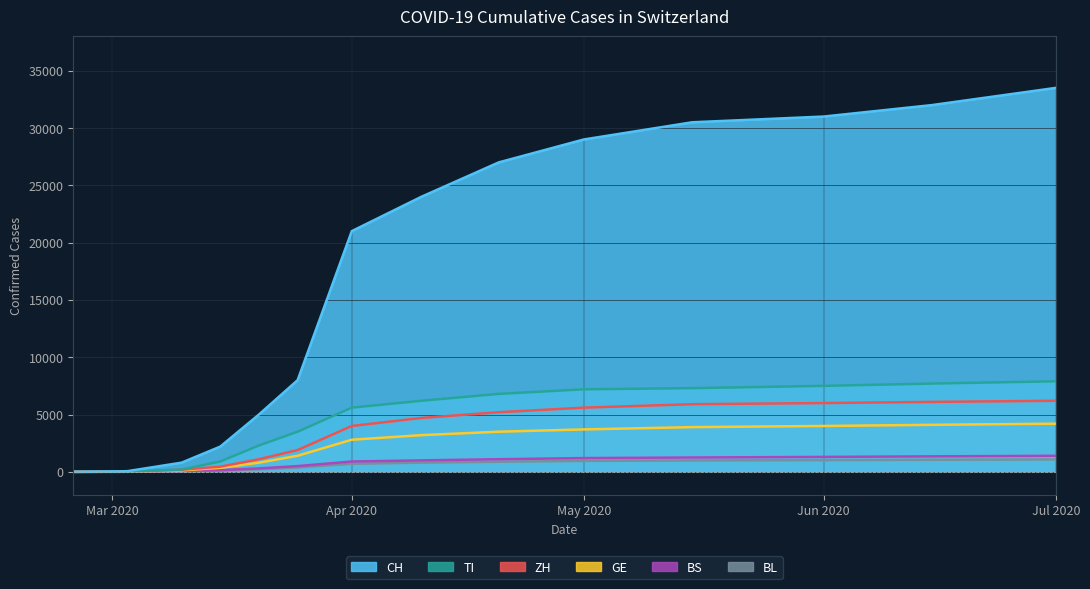

What is the value of the BS point at the 16th from the left?

1200